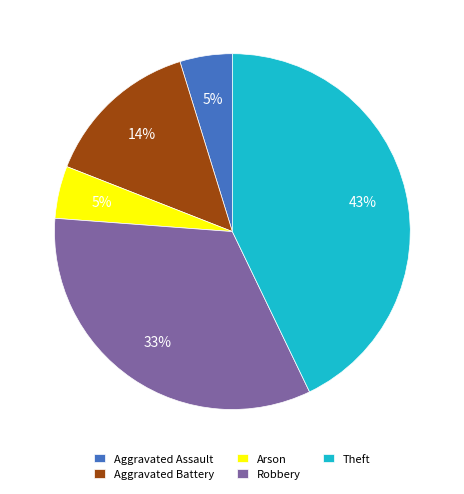

Is there a majority slice in this chart?

No